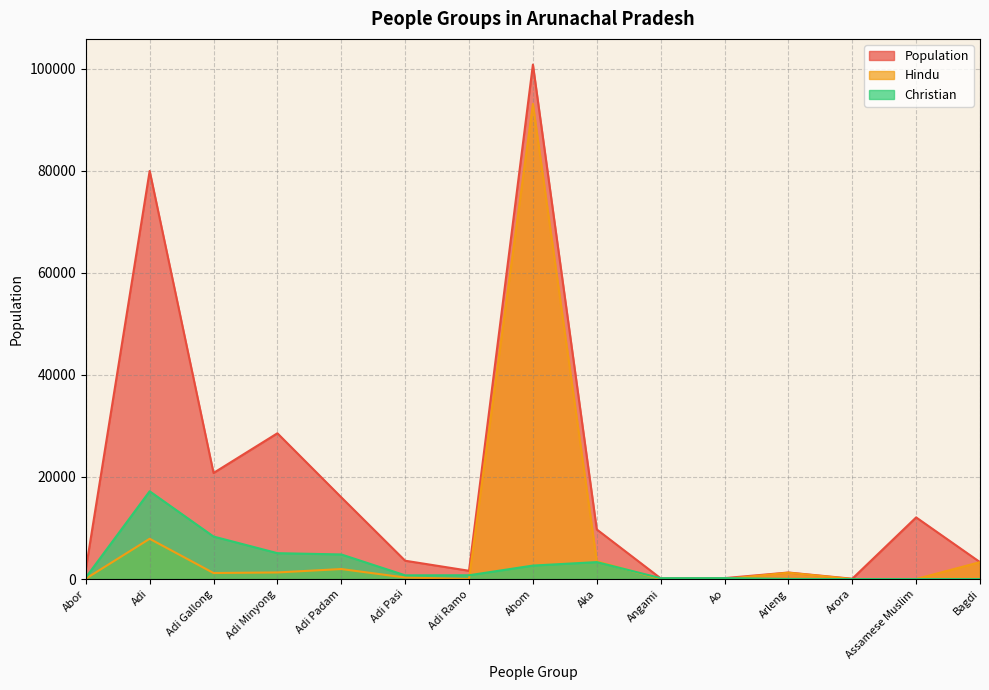

What is the value of the Population point at the 10th from the left?

140